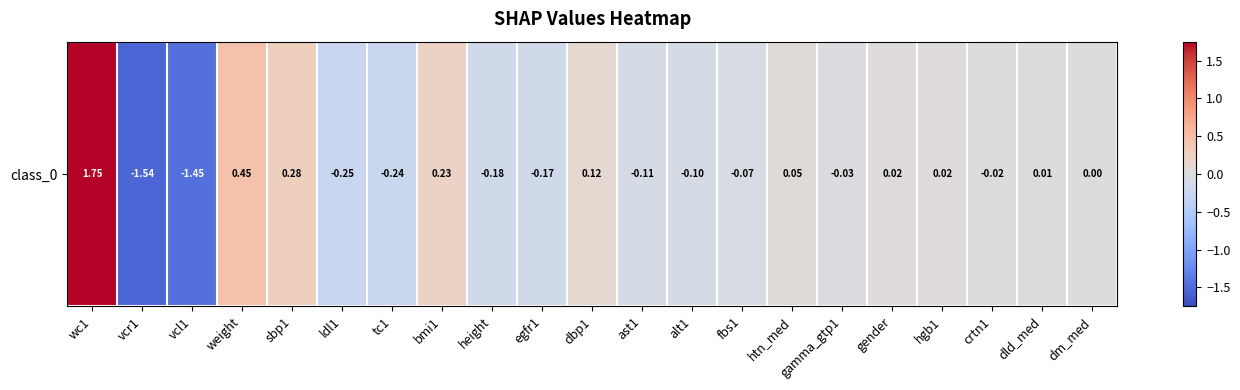

Where does the data first go above 0?

wc1